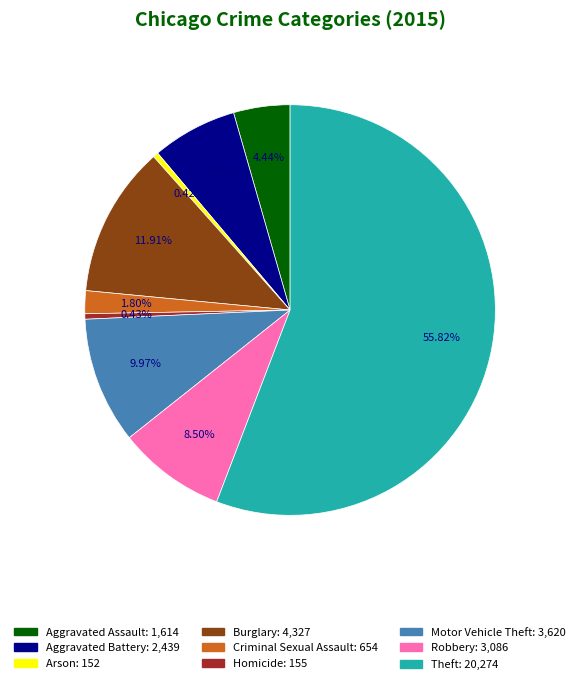

To the nearest percent, what percentage of the pie is Criminal Sexual Assault?

2%